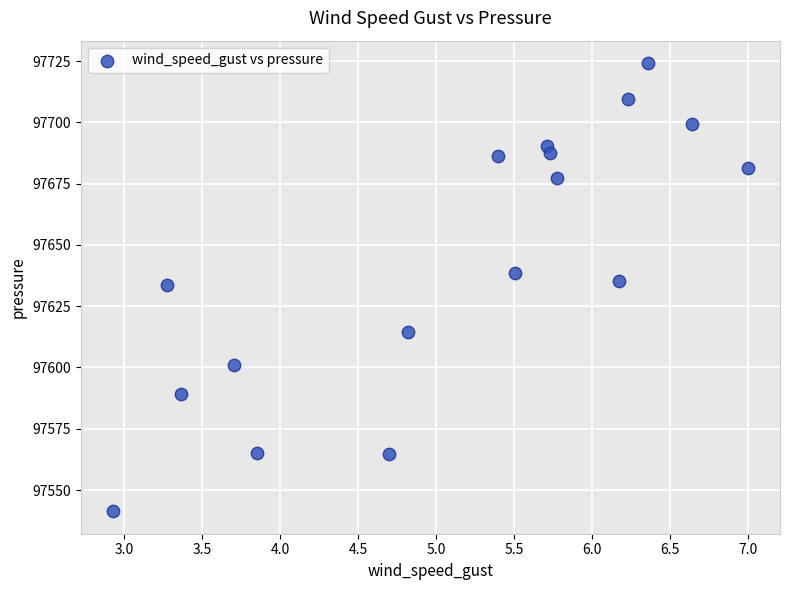

What is the range of X values (max minus min)?

4.1